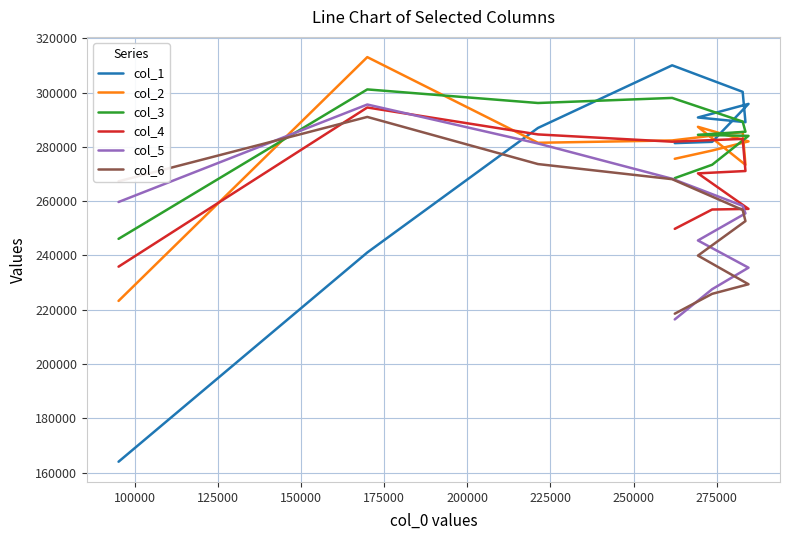

Is it true that col_2 equals 459471 at 225000?

False